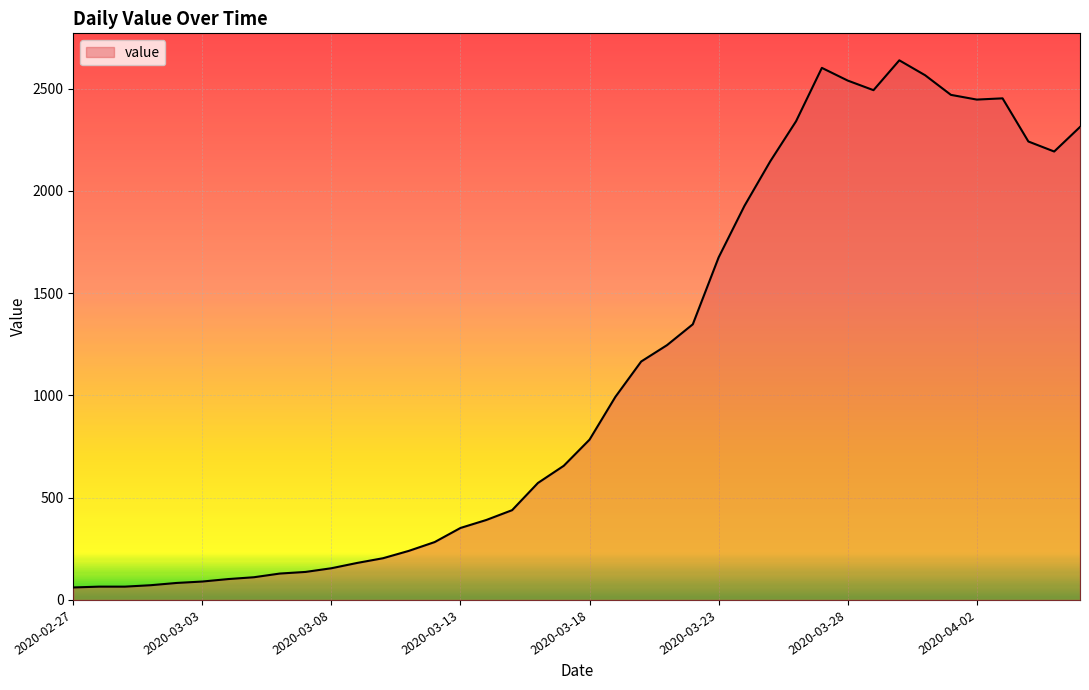

What is the minimum value shown in the chart?

61